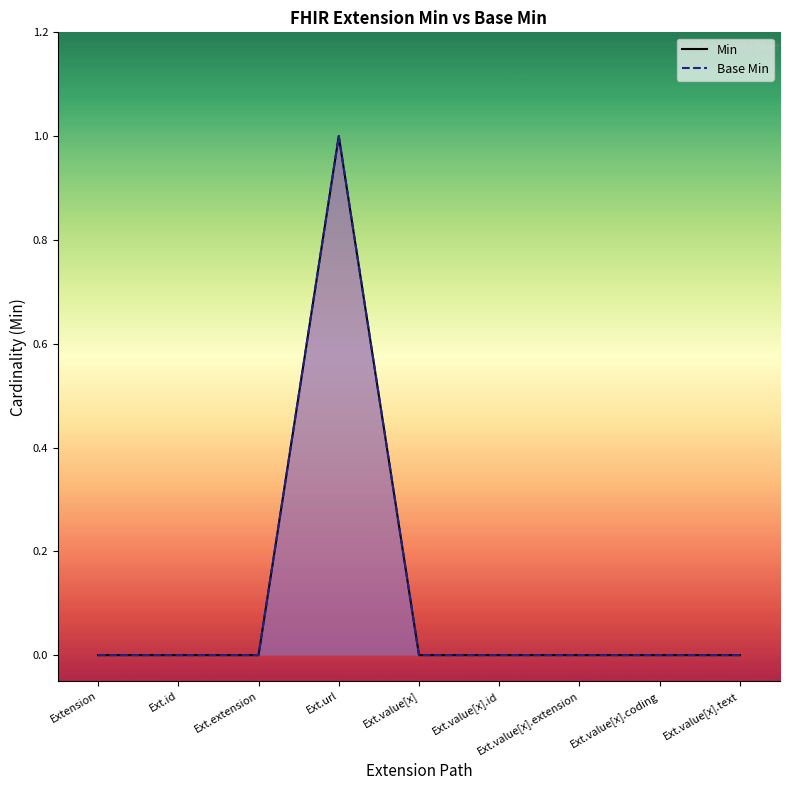

Between Ext.url and Ext.value[x].text, which is larger?

Ext.url